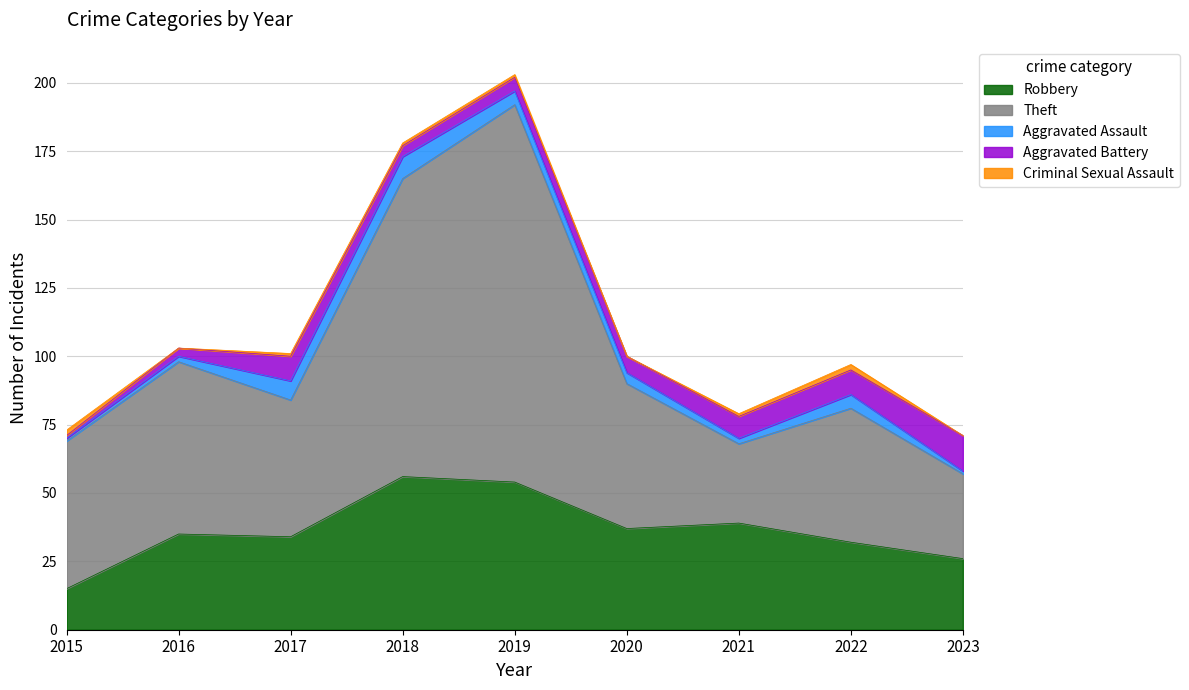

In Theft, how many points are higher than both neighbors (excluding endpoints)?

3